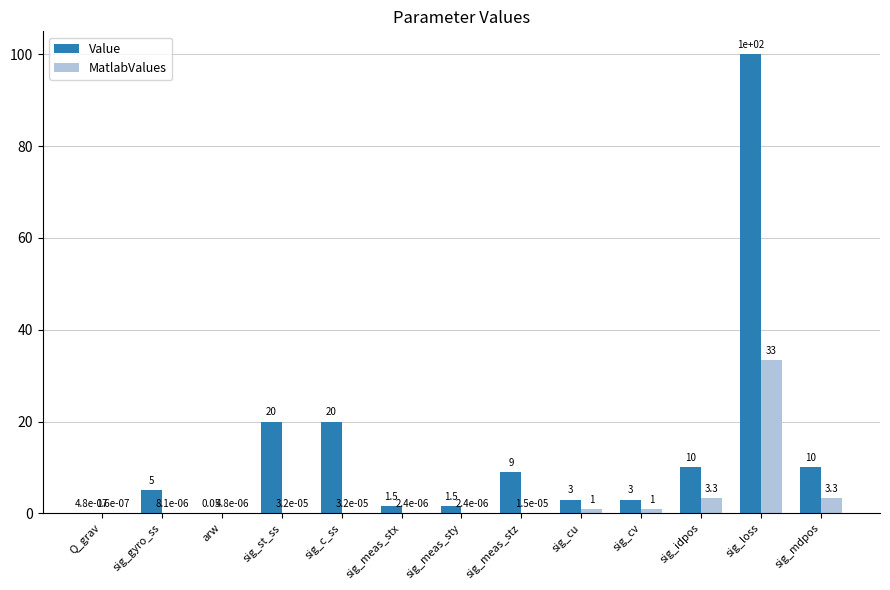

At which category is the sum across all series the highest?

sig_loss